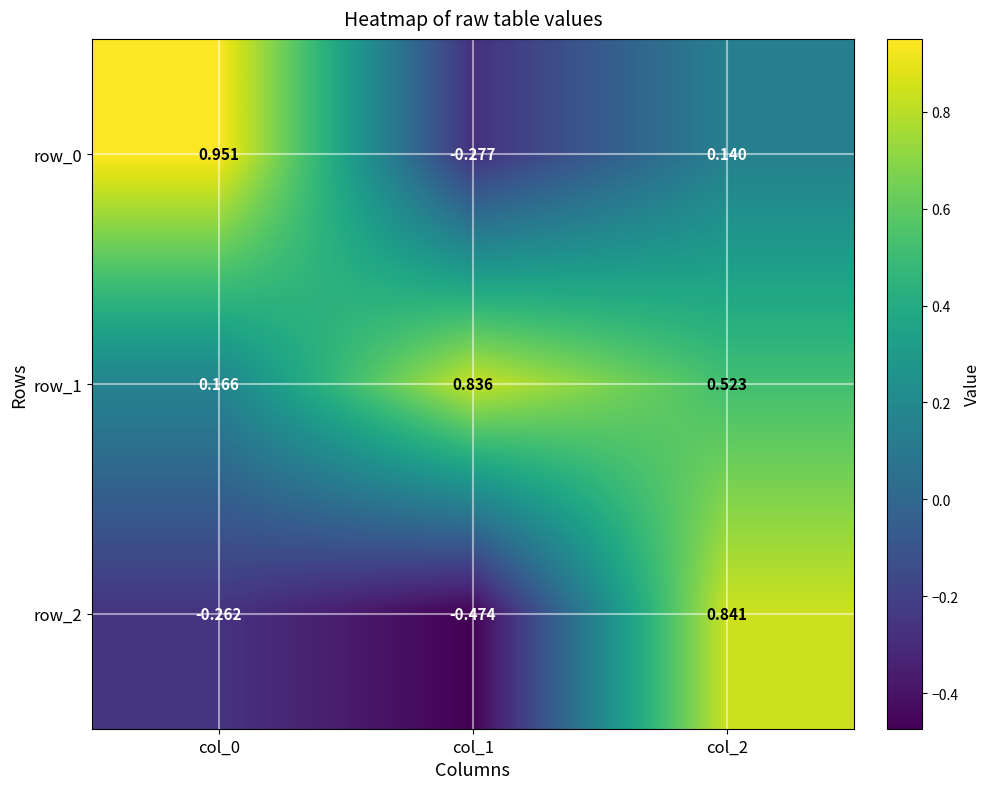

Is the value of row_2 at col_0 greater than the value of row_0 at col_2?

No